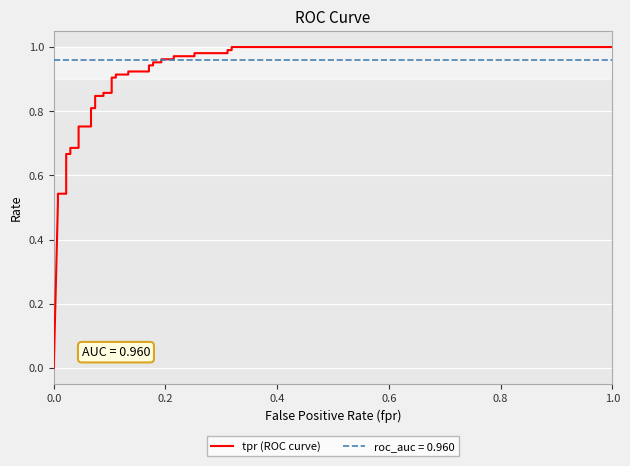

How many lines are shown in the chart?

1